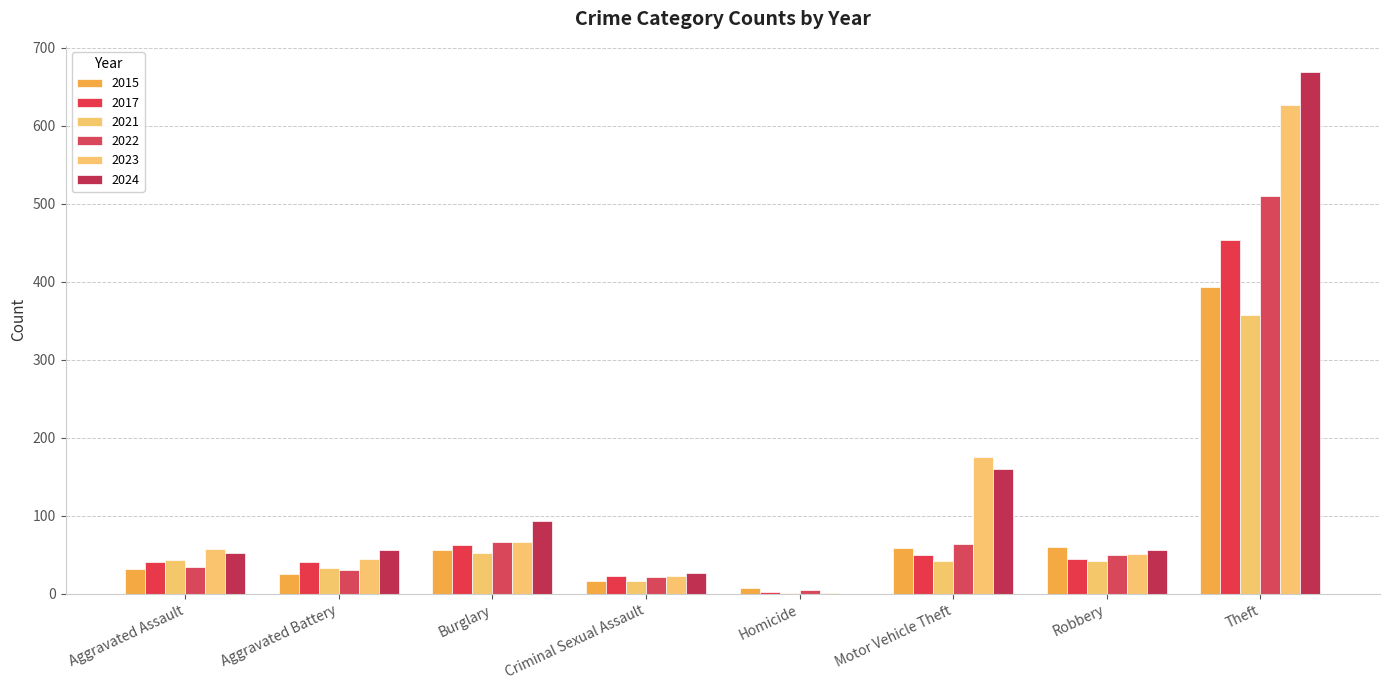

What position from the right is Motor Vehicle Theft?

3